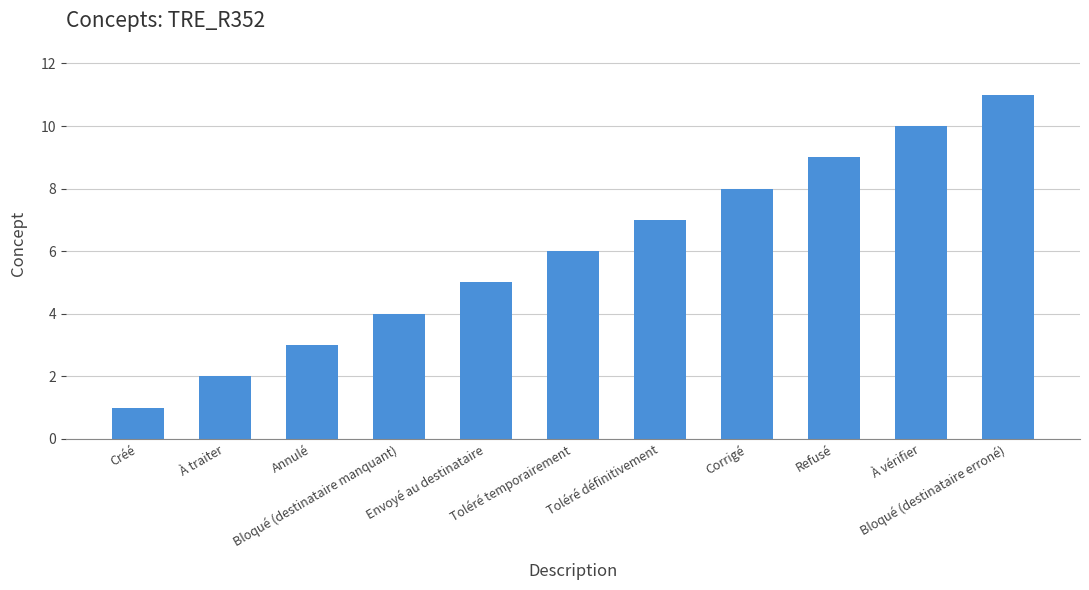

What is the difference between the maximum and minimum values?

10